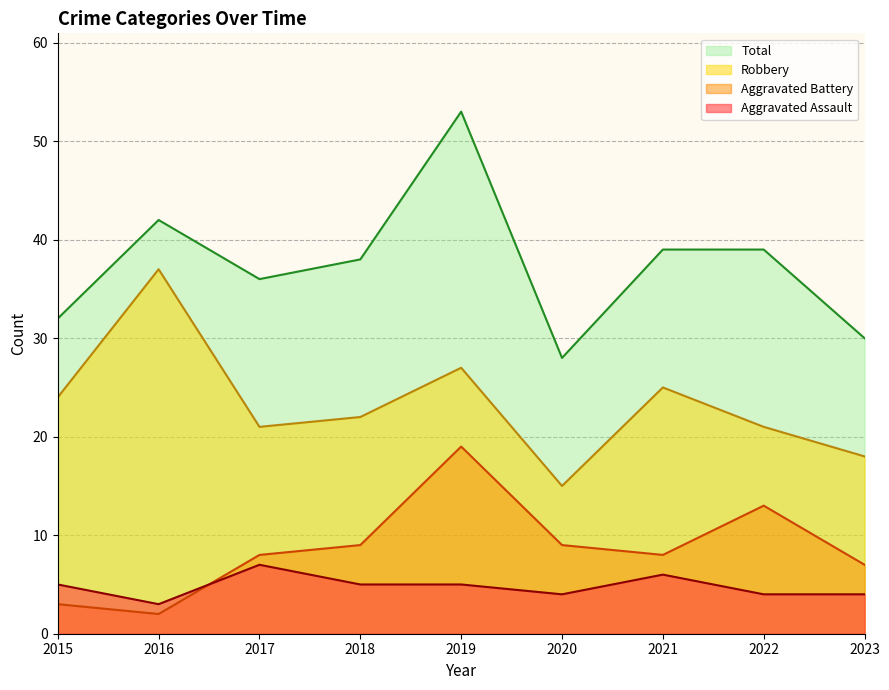

Which has a higher value, 2018 or 2023?

2018